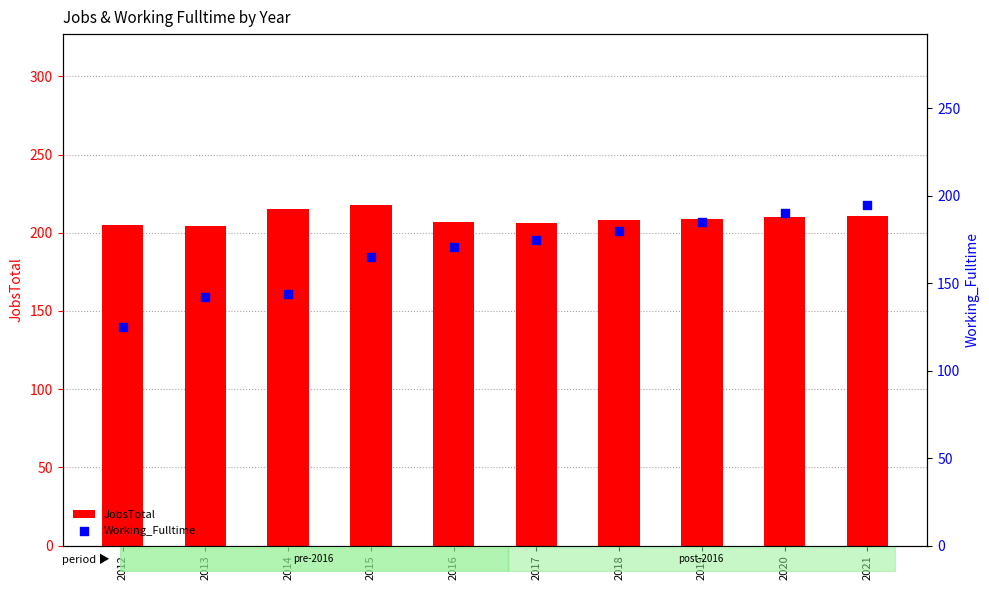

Which series reaches the minimum Y coordinate?

Working_Fulltime